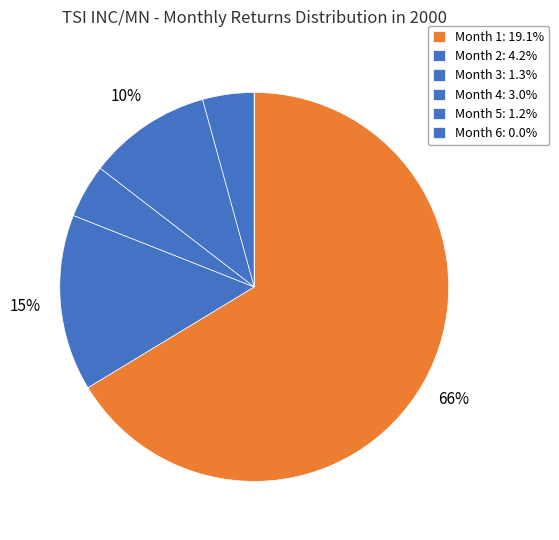

To the nearest percent, what portion does Month 5 represent?

4%